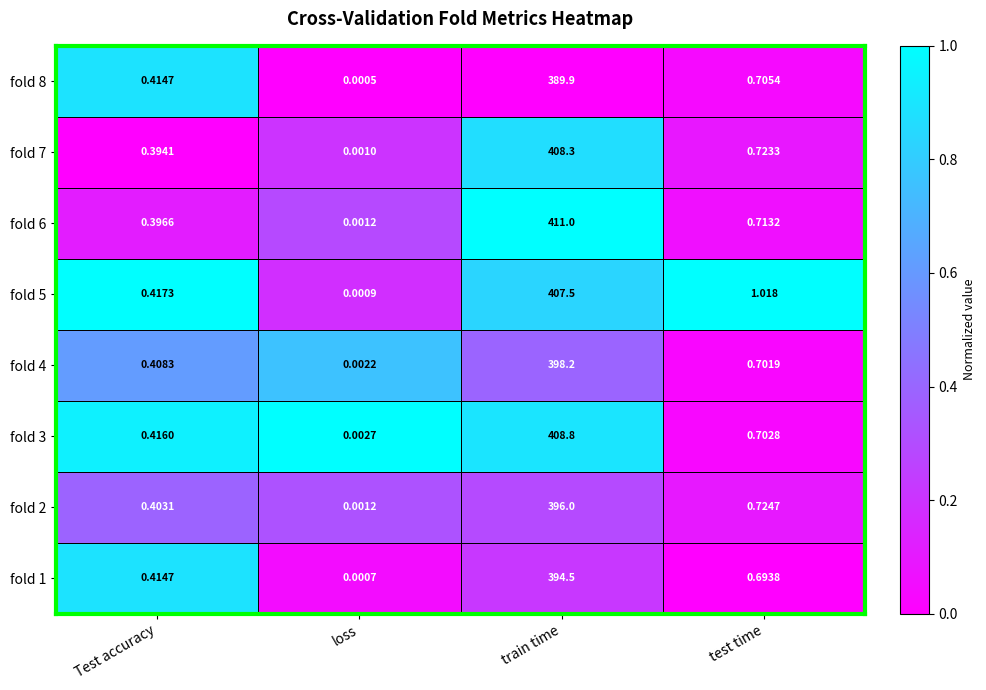

List the series in order of their peak value, highest first.

fold 6, fold 3, fold 7, fold 5, fold 4, fold 2, fold 1, fold 8